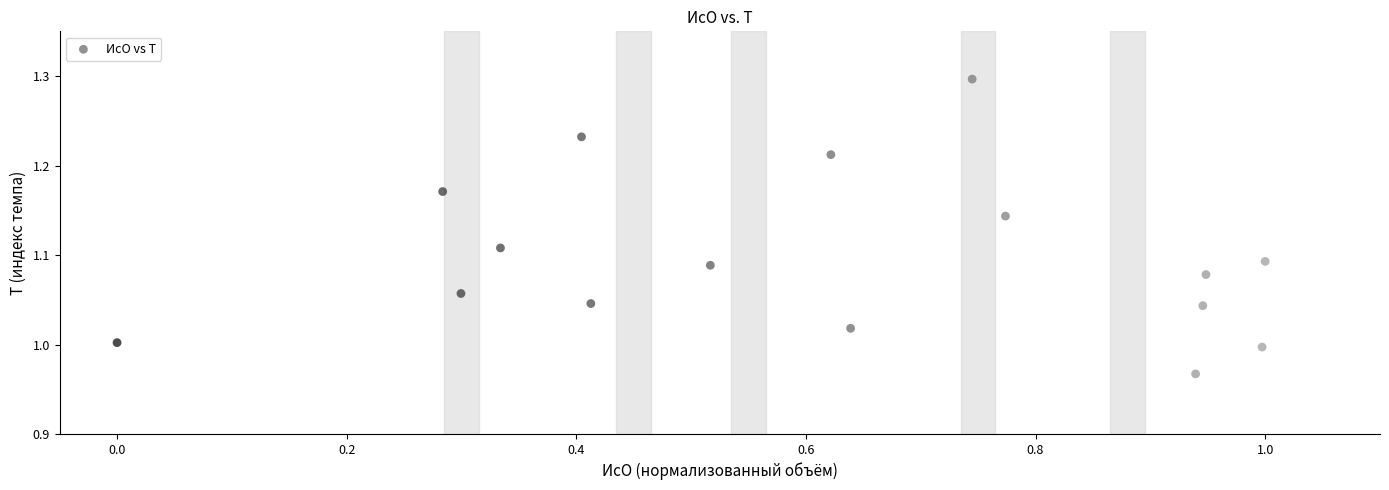

What is the range of Y values (max minus min)?

0.3